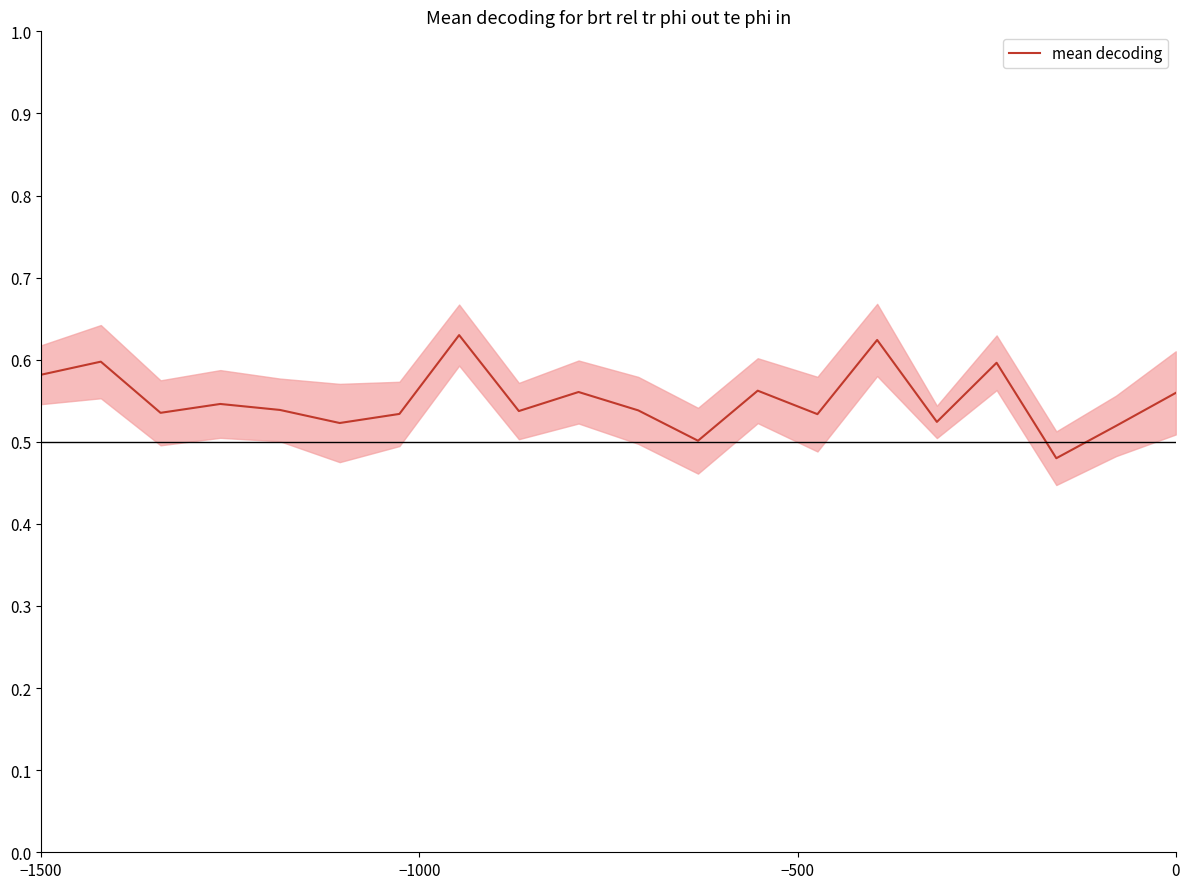

The value of mean decoding at 0 is 0.3. True or false?

False